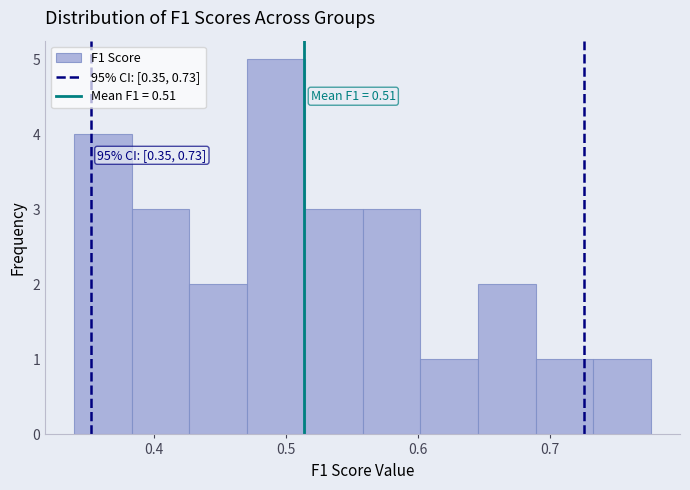

Which range on the x-axis has the tallest bar?

0.47 to 0.51